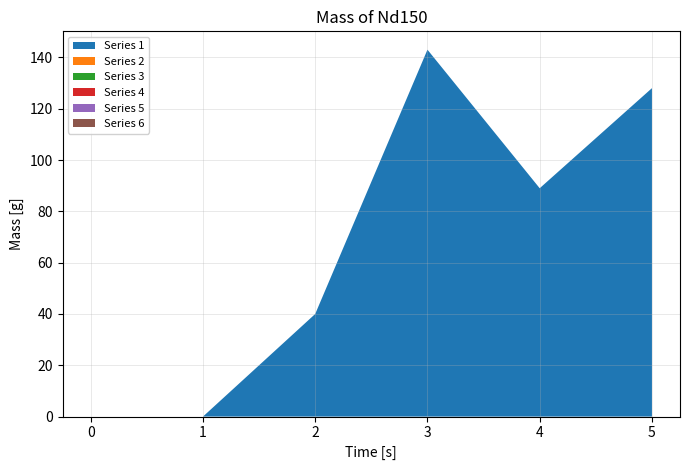

Reading left to right, transcribe all the data shown in this chart.

Series 1: 0=0	1=0	2=40	3=143	4=89	5=128
Series 2: 0=0	1=0	2=0	3=0	4=0	5=0
Series 3: 0=0	1=0	2=0	3=0	4=0	5=0
Series 4: 0=0	1=0	2=0	3=0	4=0	5=0
Series 5: 0=0	1=0	2=0	3=0	4=0	5=0
Series 6: 0=0	1=0	2=0	3=0	4=0	5=0